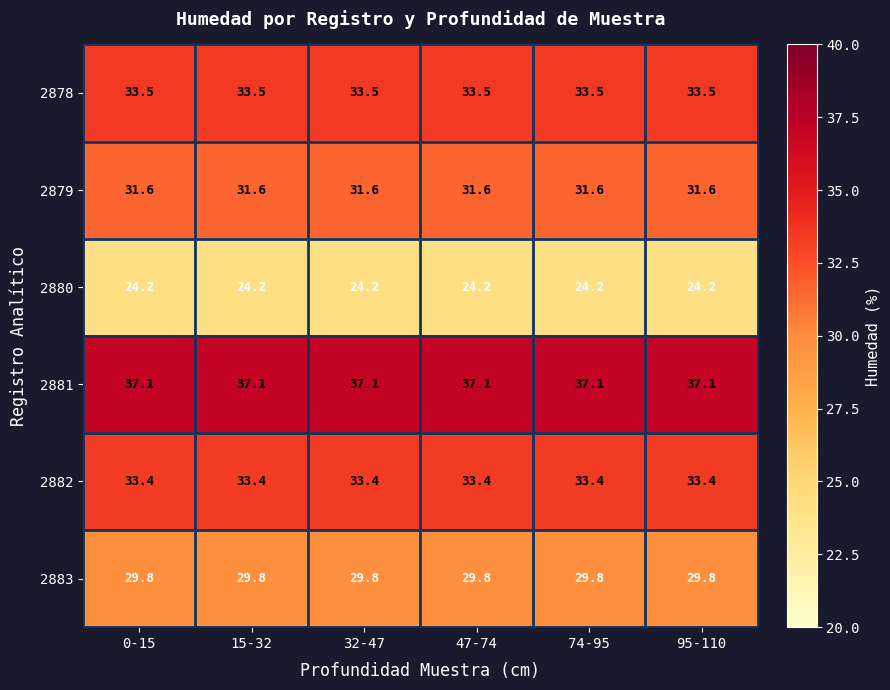

What is the maximum value shown in the chart?

37.1